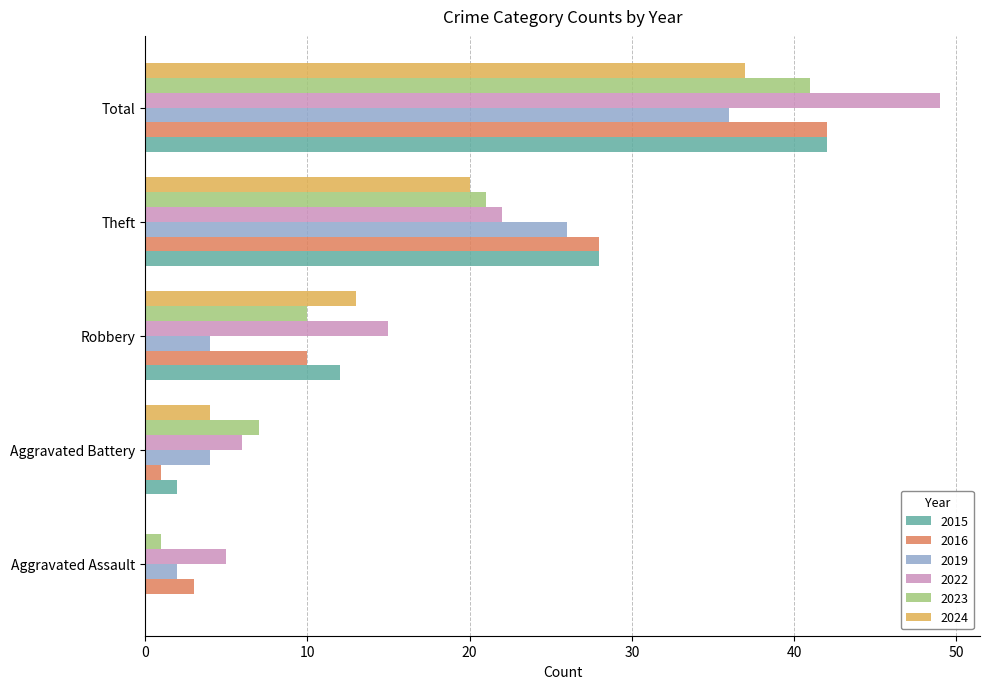

Which category has the highest value across all series?

Total